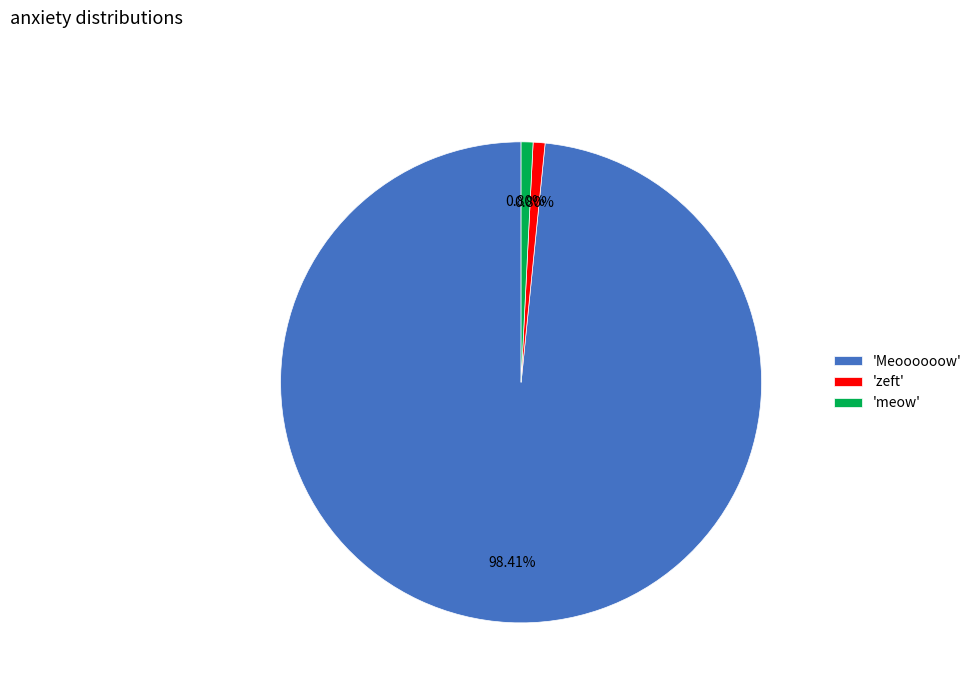

Is there any slice that represents more than half of the pie?

Yes